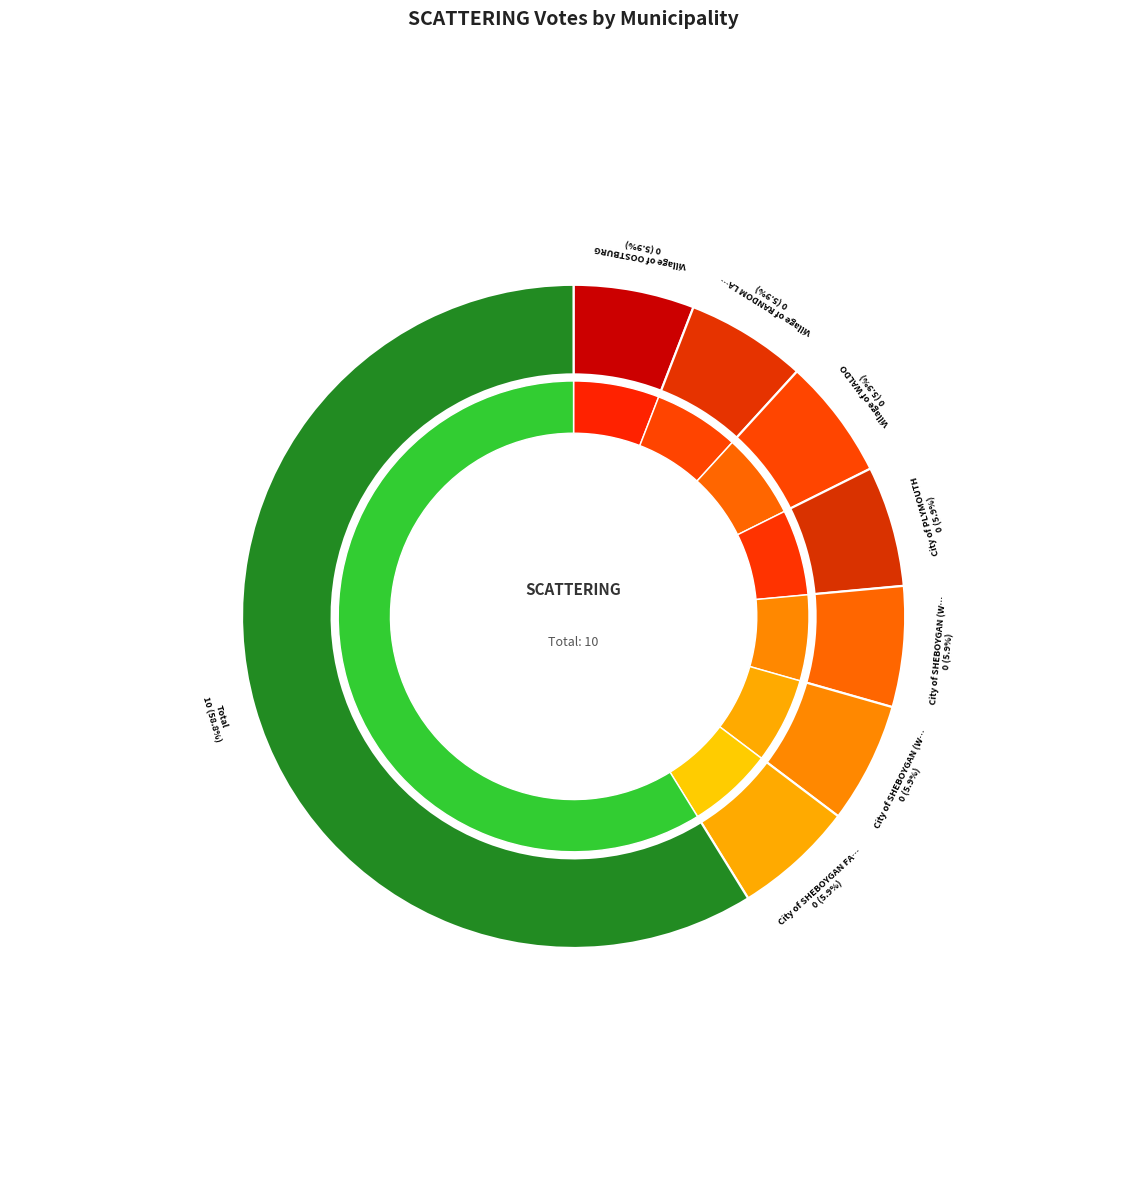

Which slice is the largest?

Total